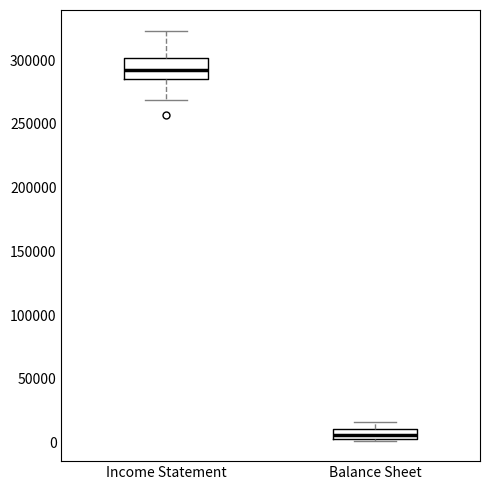

Which box is the tallest, from its lower edge to its upper edge?

Income Statement